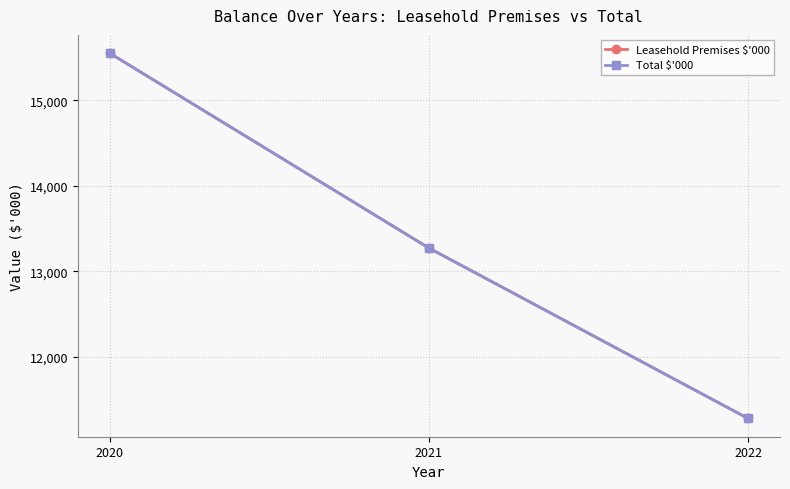

What is the average value of the Total $'000 series?

13368